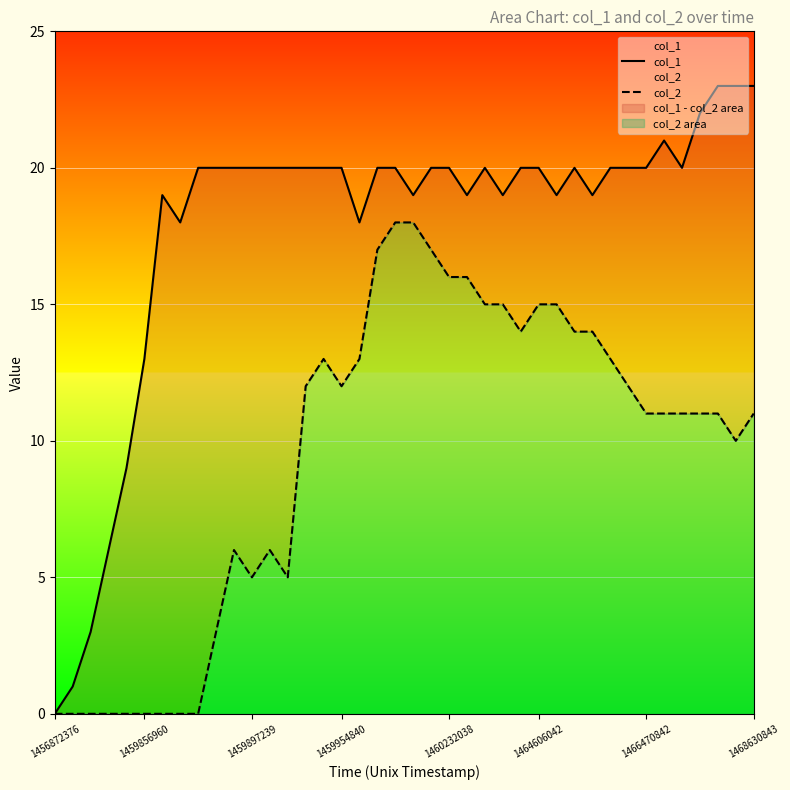

Rank the series by their average value, from lowest to highest.

col_2, col_1